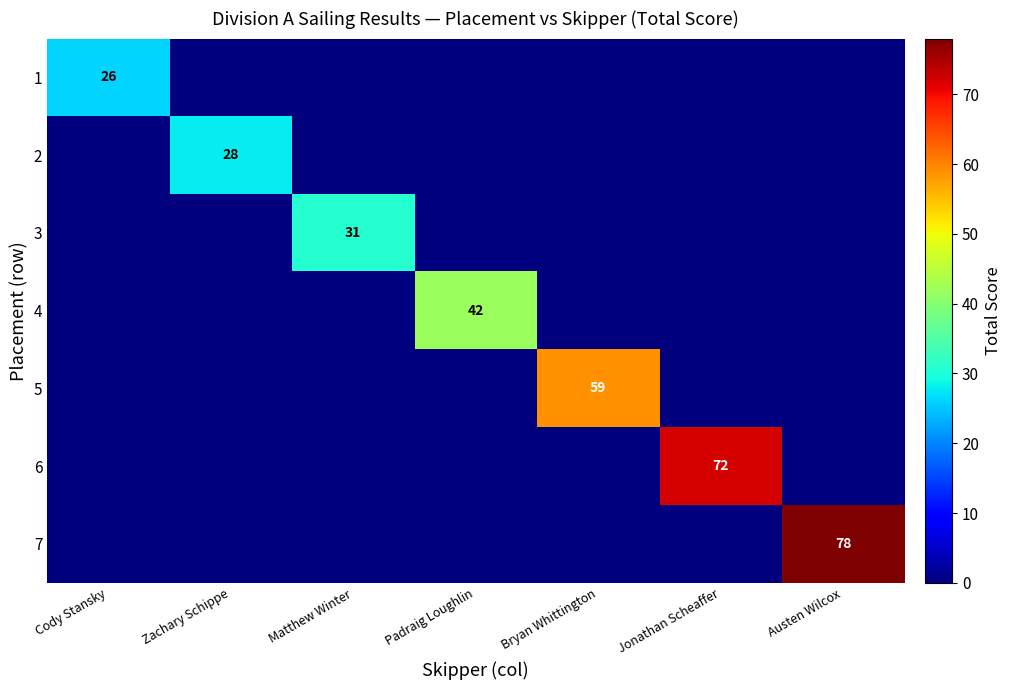

True or false: 4 has a value of 42 at Padraig Loughlin.

True